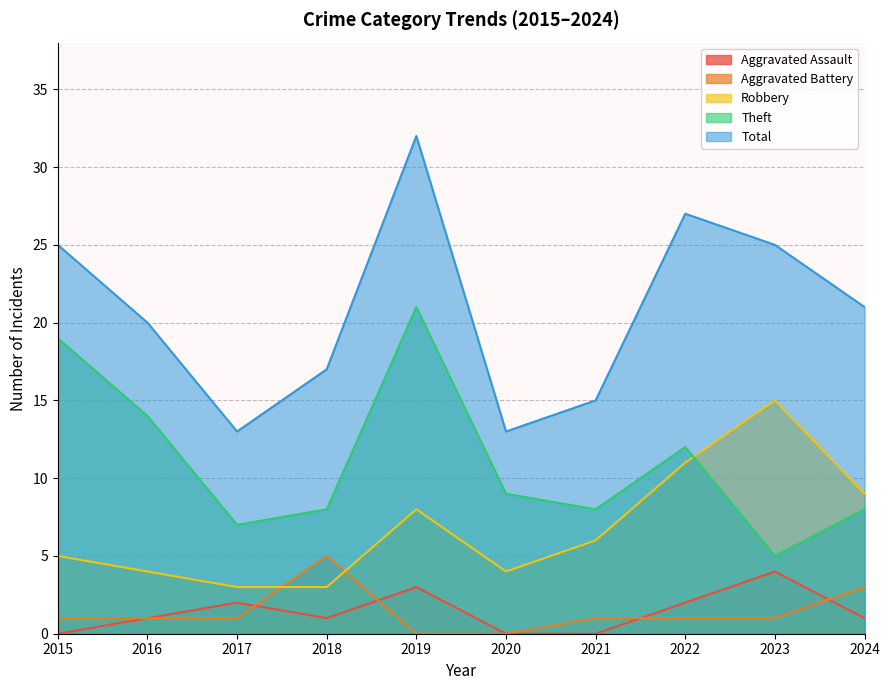

What is the sum of the Total values at 2019 and 2024?

53